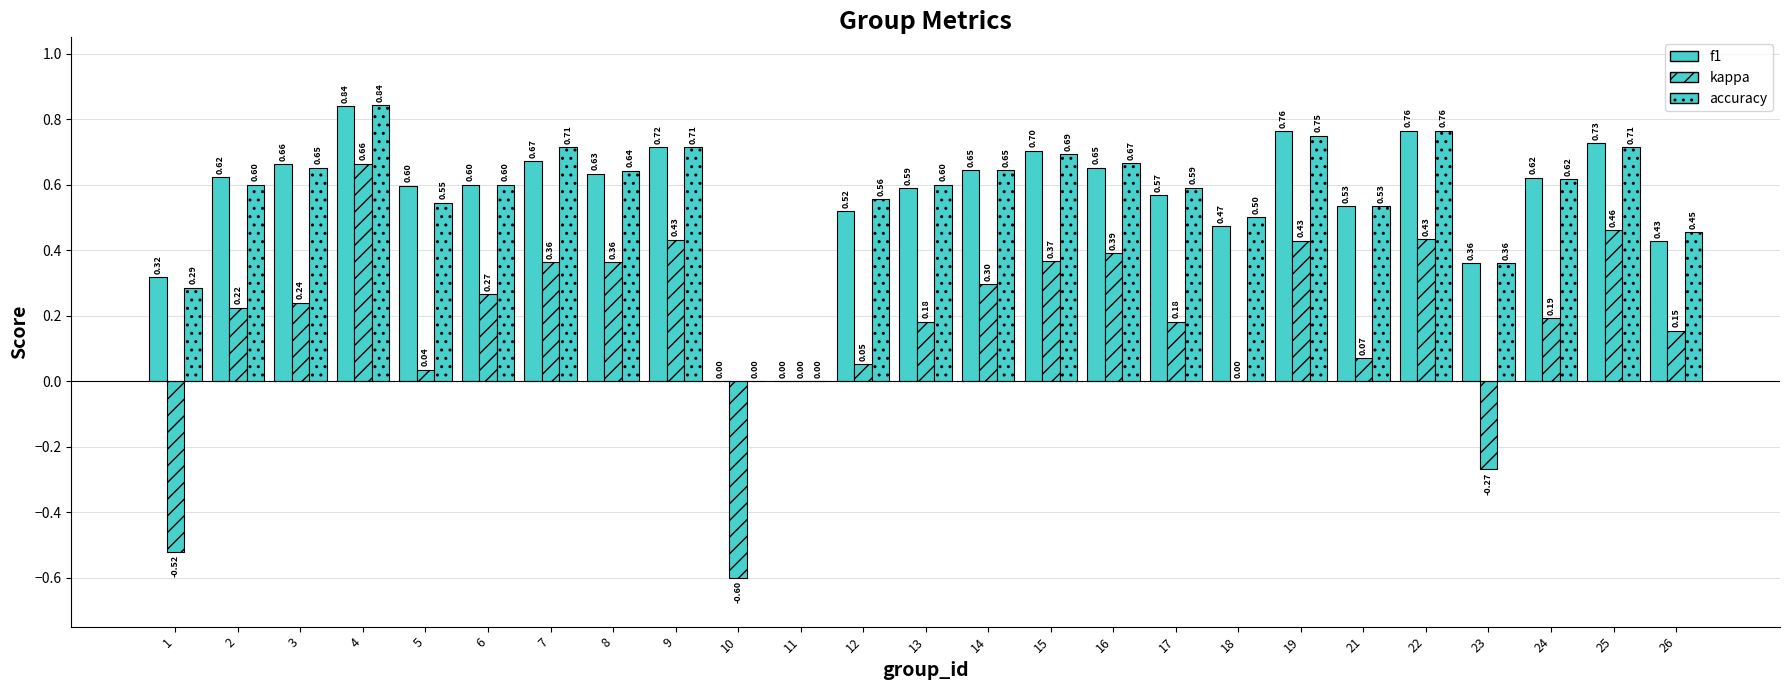

At which label does kappa reach its minimum?

10